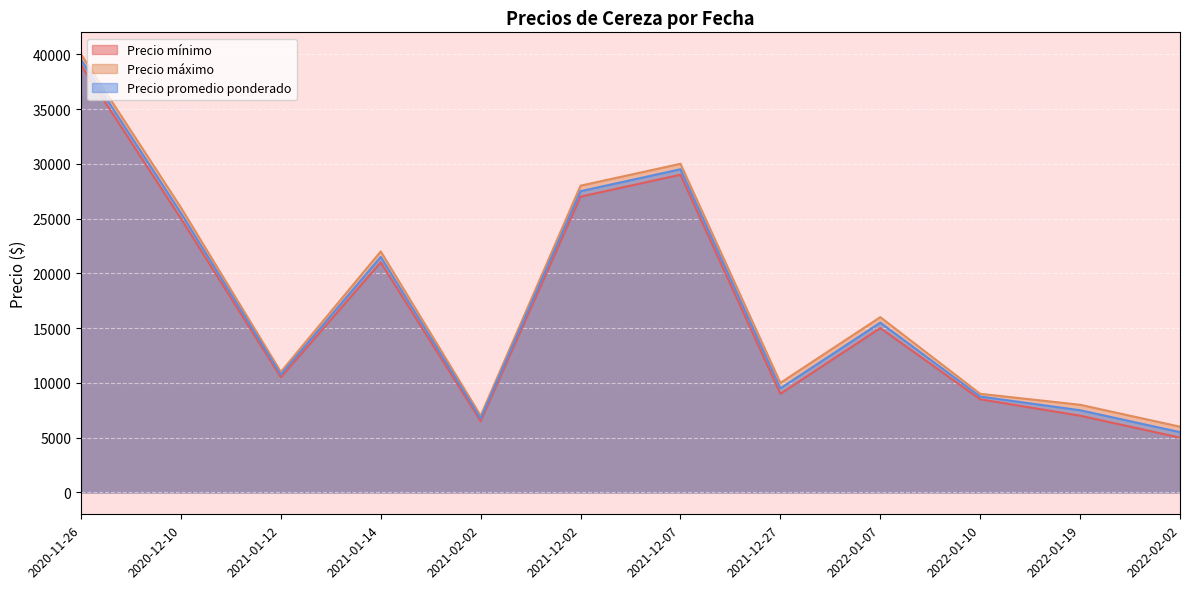

Rank the categories by Precio promedio ponderado value from lowest to highest.

2022-02-02, 2021-02-02, 2022-01-19, 2022-01-10, 2021-12-27, 2021-01-12, 2022-01-07, 2021-01-14, 2020-12-10, 2021-12-02, 2021-12-07, 2020-11-26